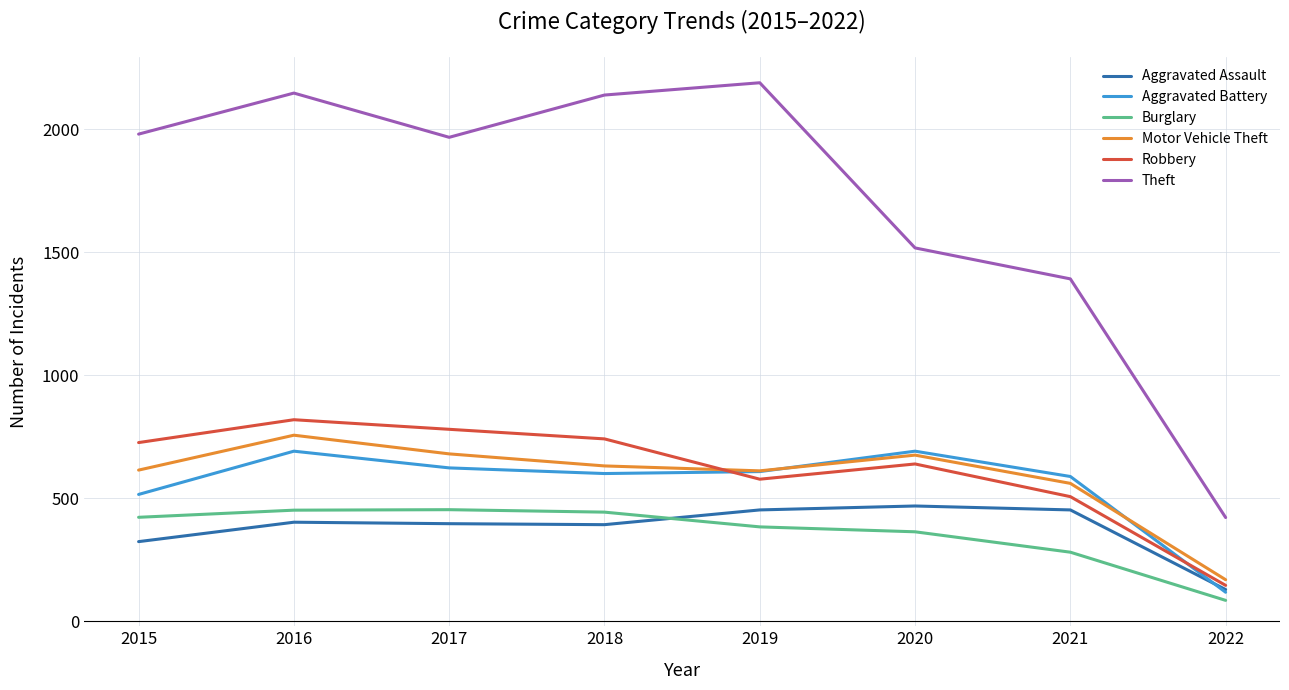

True or false: Theft and Burglary intersect in this chart.

False